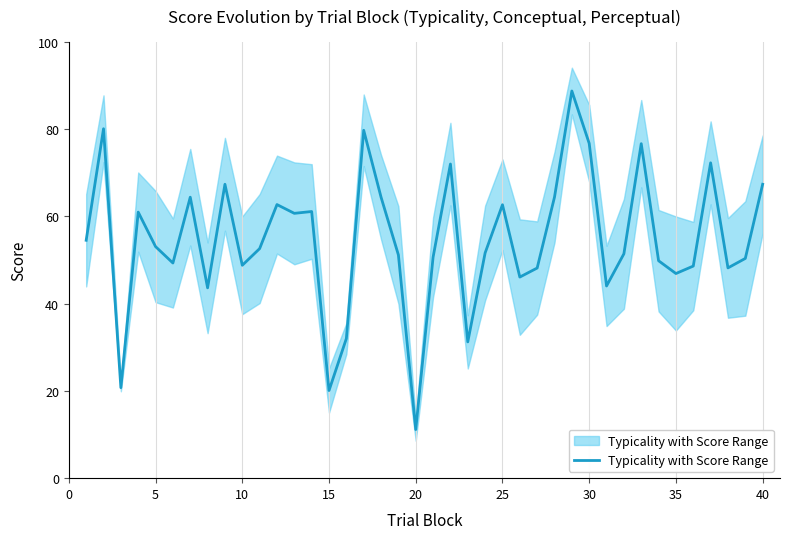

Reading left to right, transcribe all the data shown in this chart.

54.5	80.0	20.7	61.0	53.0	49.3	64.4	43.6	67.3	48.8	52.6	62.7	60.7	61.1	20.1	32.0	79.7	64.4	51.1	11.1	50.6	72.0	31.2	51.6	62.6	46.1	48.1	64.4	88.7	76.7	44.0	51.4	76.6	49.8	46.9	48.6	72.2	48.2	50.3	67.3